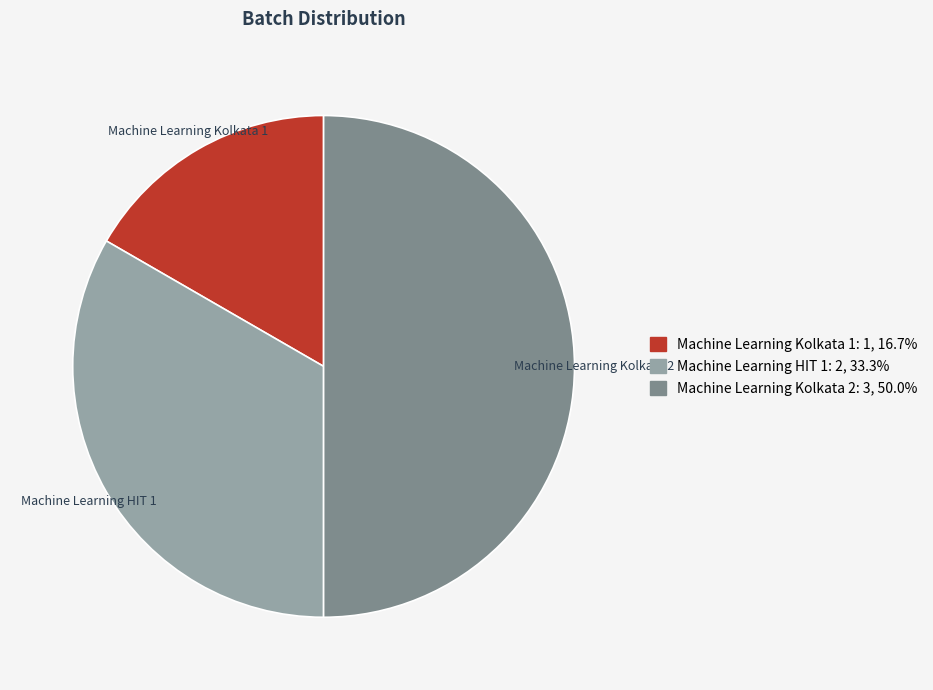

Rank the categories by value from highest to lowest.

Machine Learning Kolkata 2, Machine Learning HIT 1, Machine Learning Kolkata 1